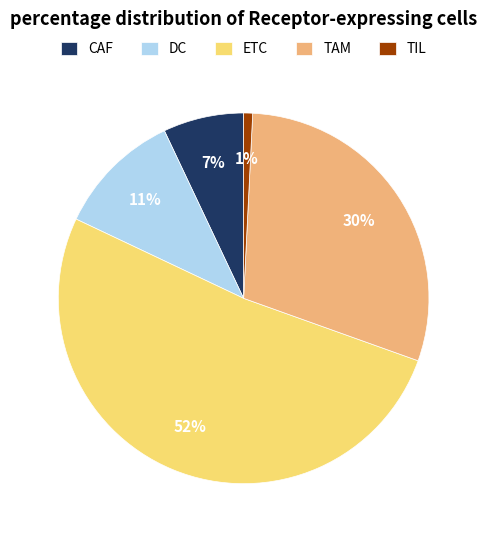

Which category accounts for the majority?

ETC